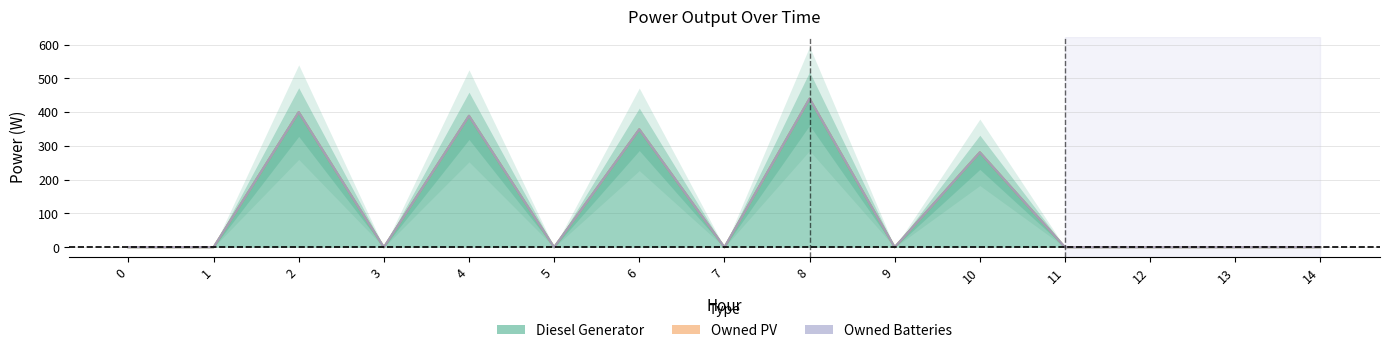

At how many categories does at least one series exceed 255?

5